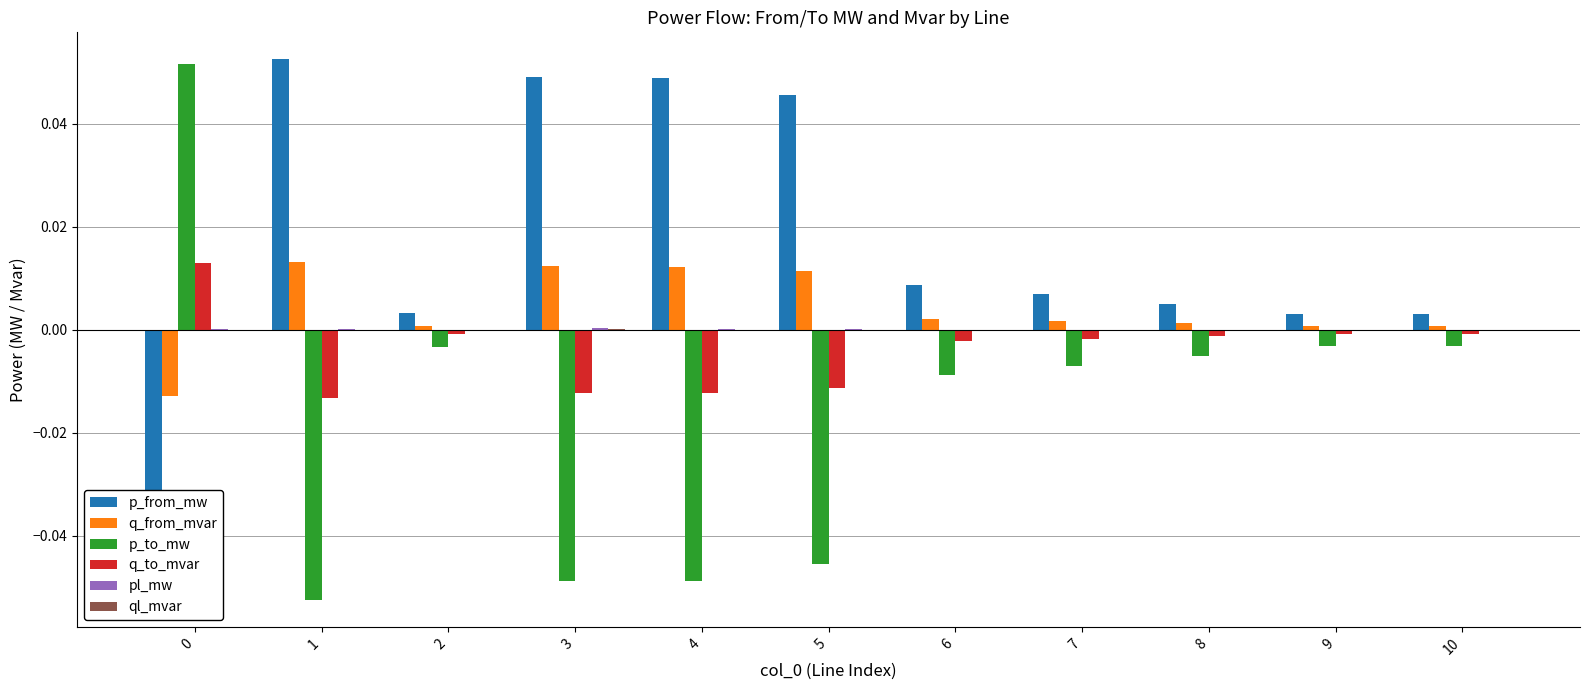

Are the bars grouped side by side (vs. stacked)?

Yes